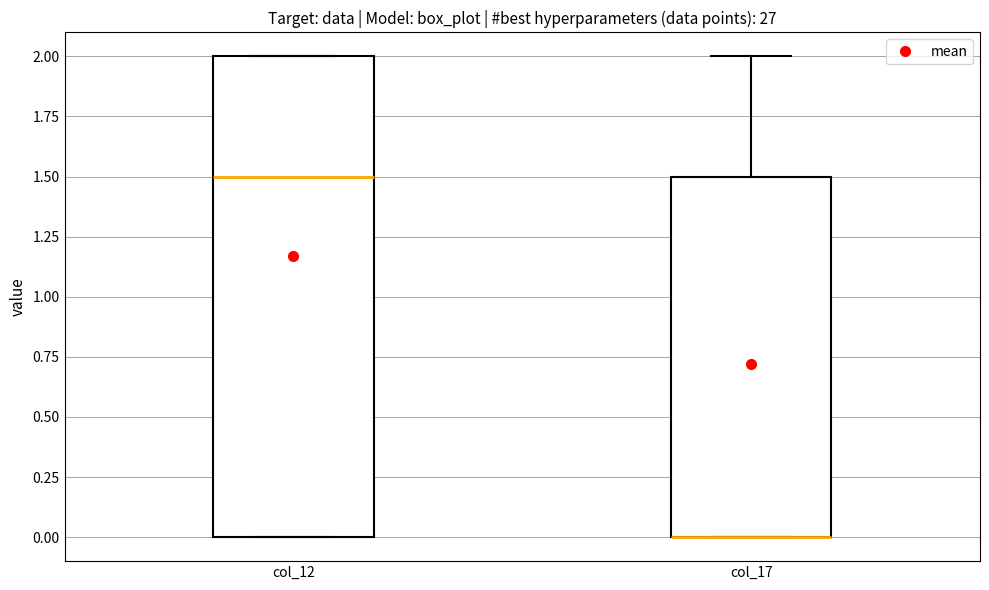

Where is the lower edge of the box for col_17 on the y-axis? The values are not printed on the chart, so give them approximately, as read against the axis.

0.0